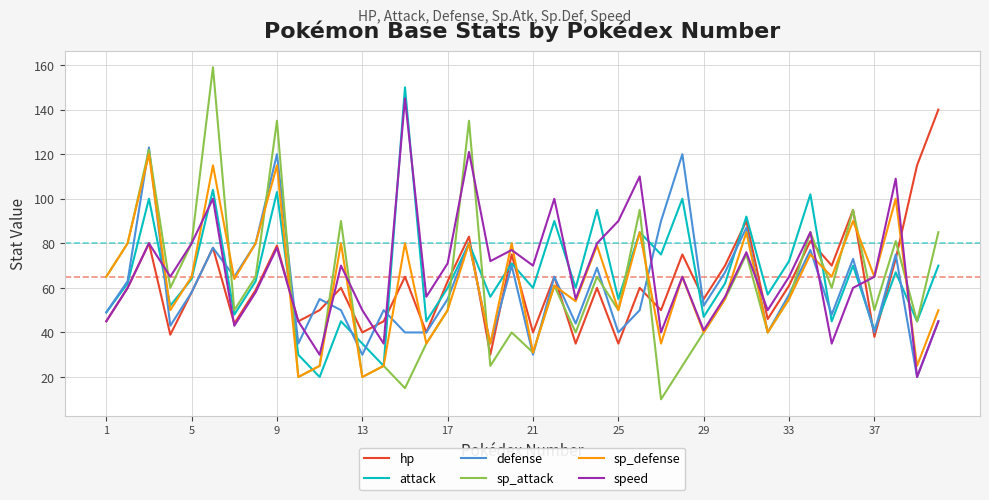

What is the minimum value for sp_defense?

20